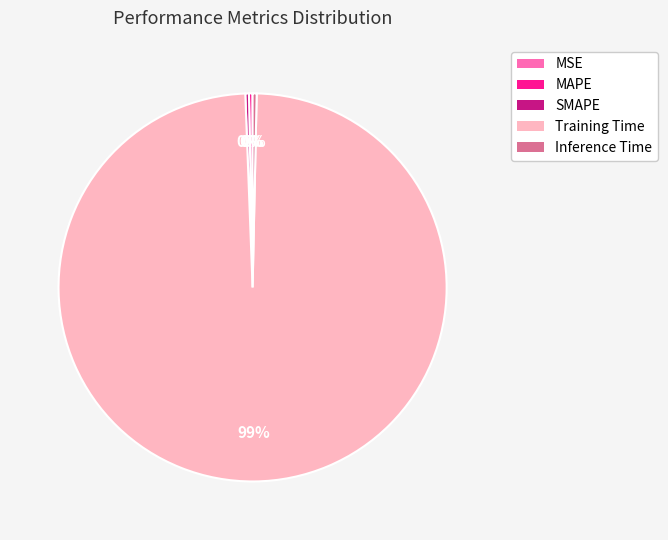

Do Inference Time and Training Time together represent more than half of the pie?

Yes